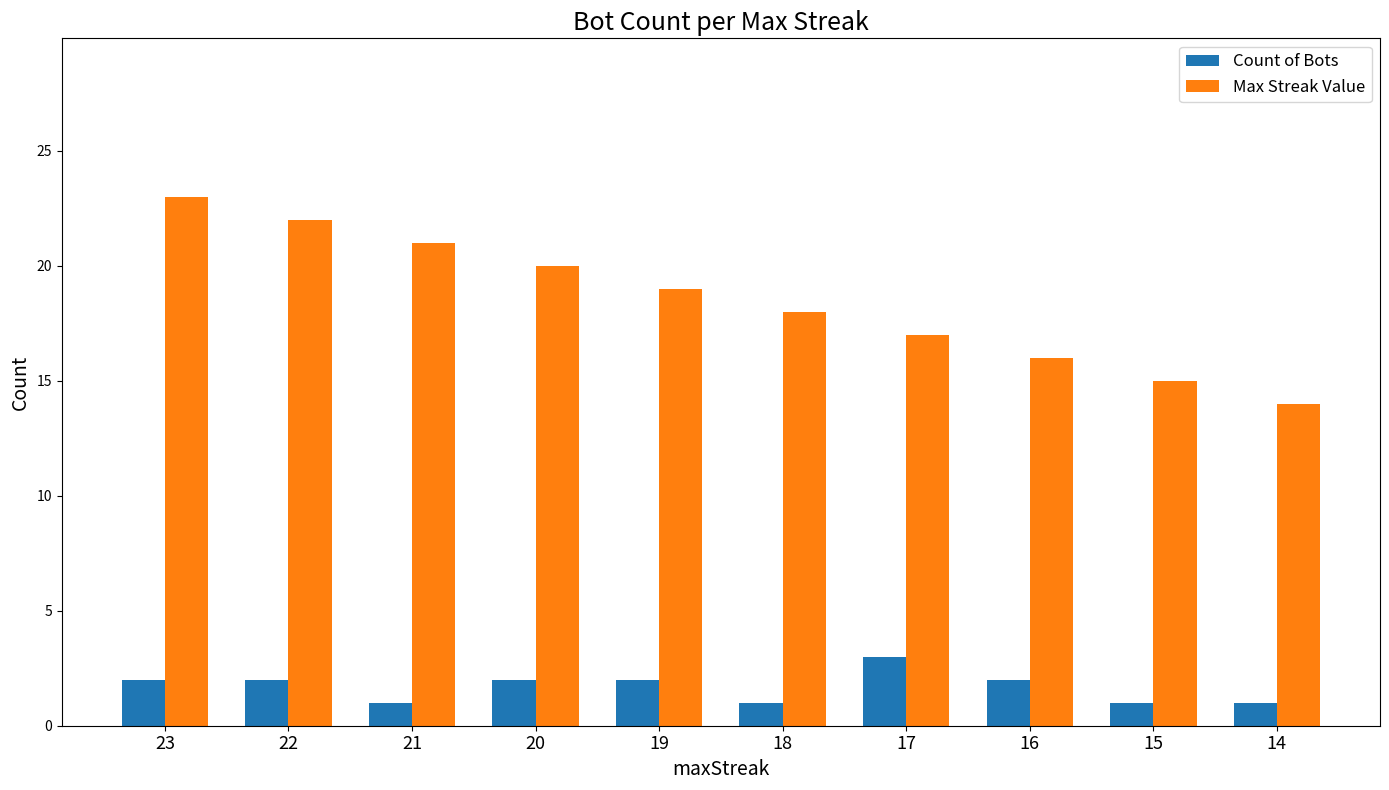

The value of Count of Bots at 21 is 1. True or false?

True